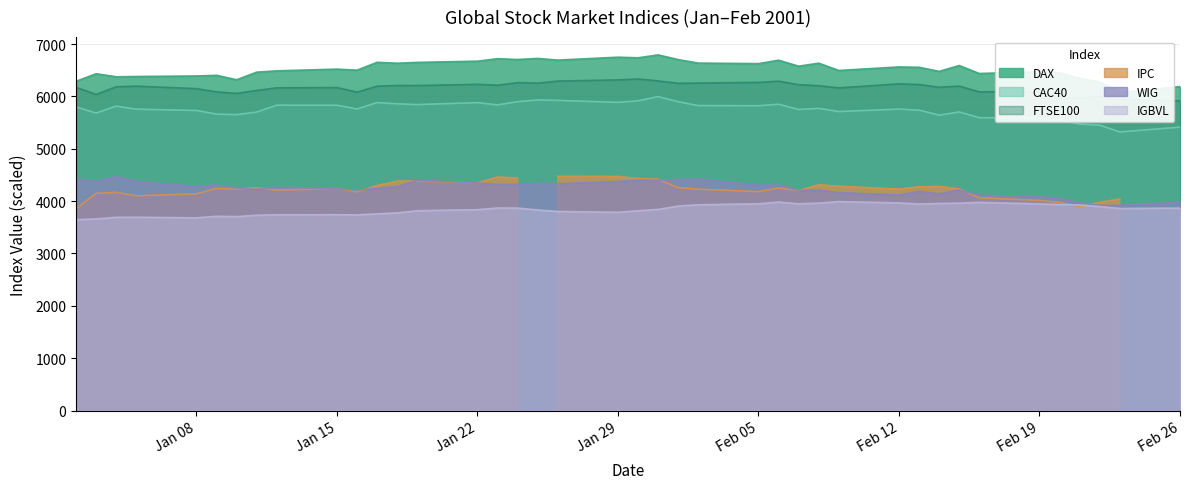

True or false: IGBVL and CAC40 intersect in this chart.

False